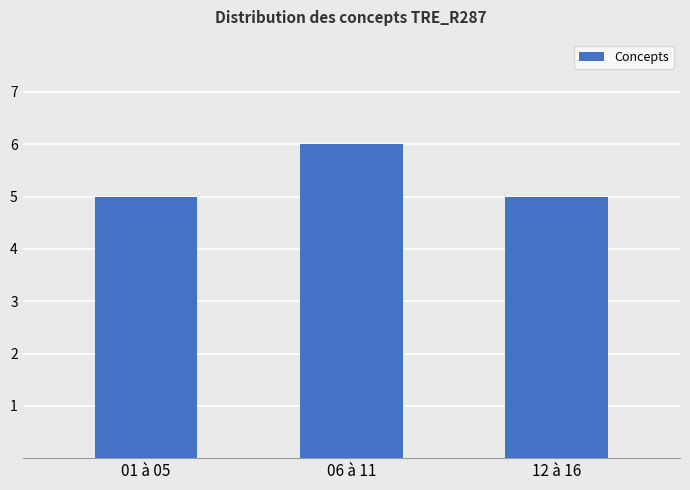

Between 12 à 16 and 06 à 11, which is larger?

06 à 11